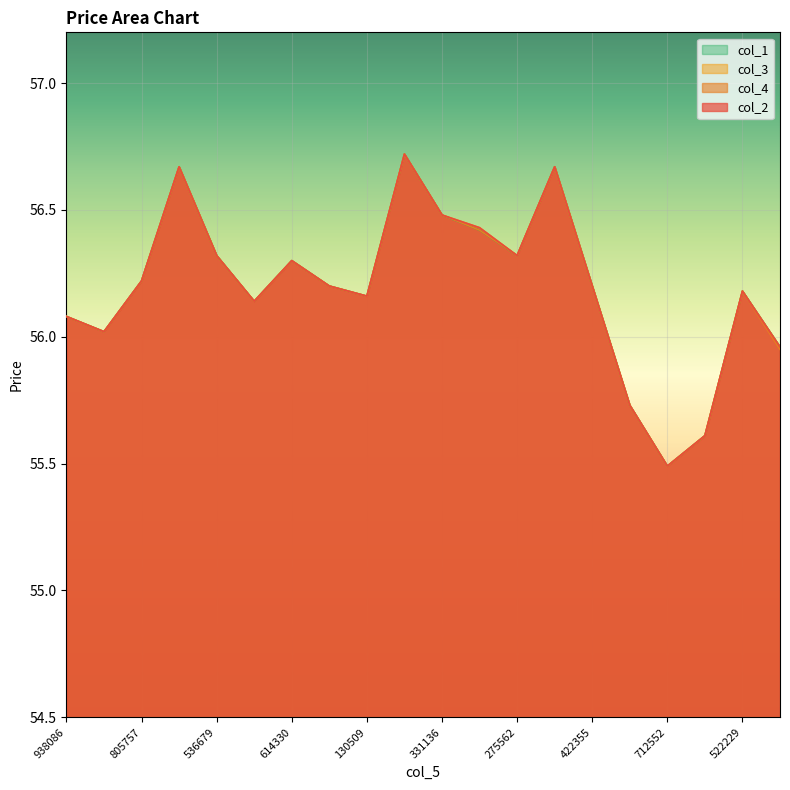

Where is the first local minimum for col_4?

991443